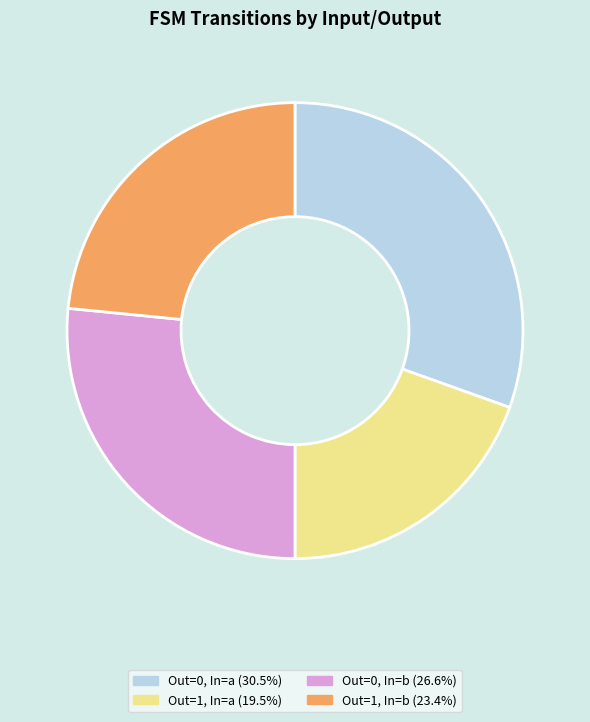

Does any single category account for the majority?

No